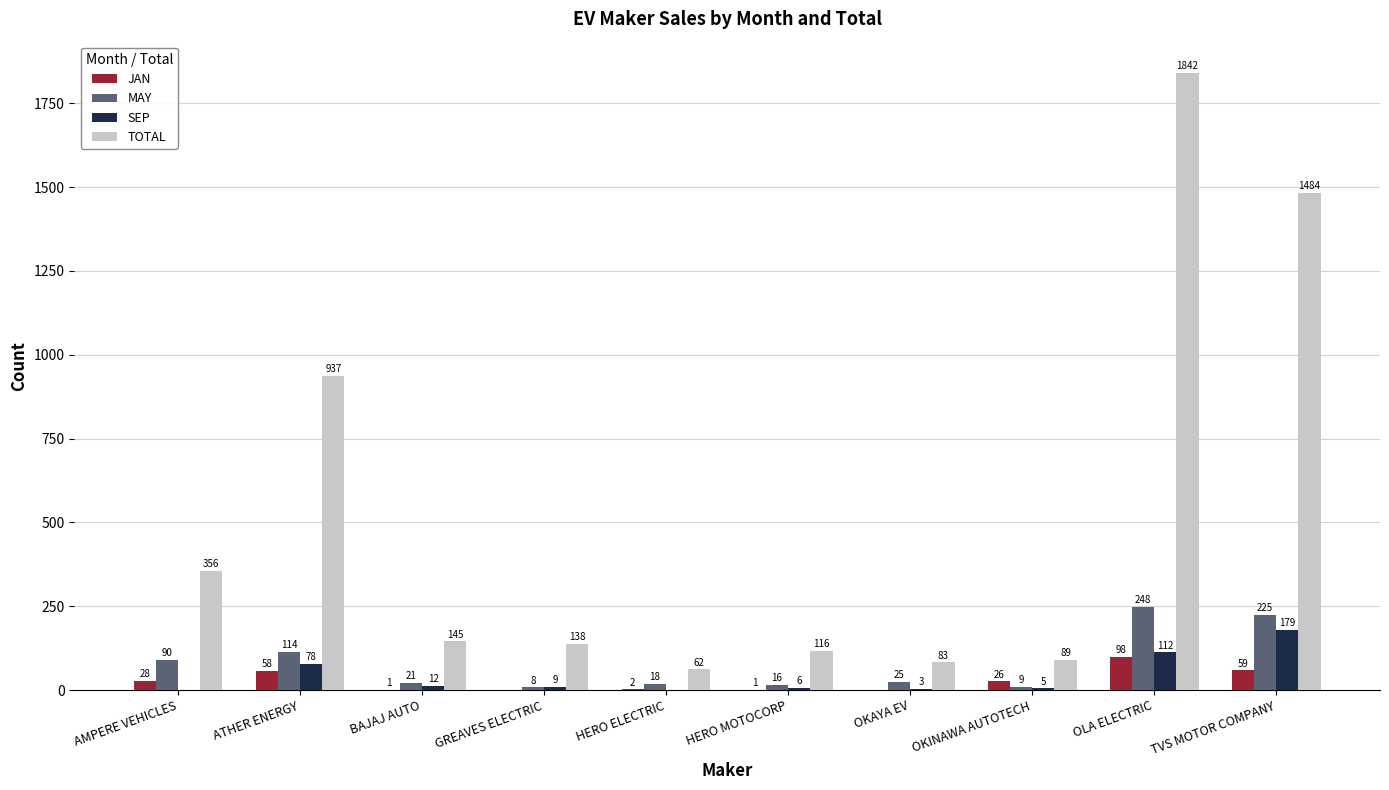

Count the number of categories in the chart.

10